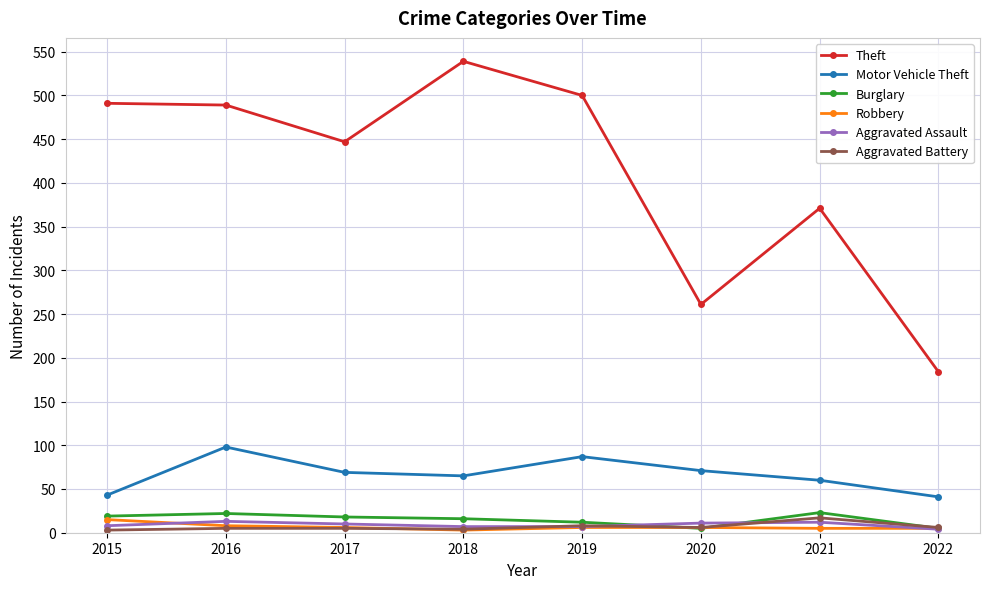

What is the difference between the Motor Vehicle Theft values at 2015 and 2019?

44